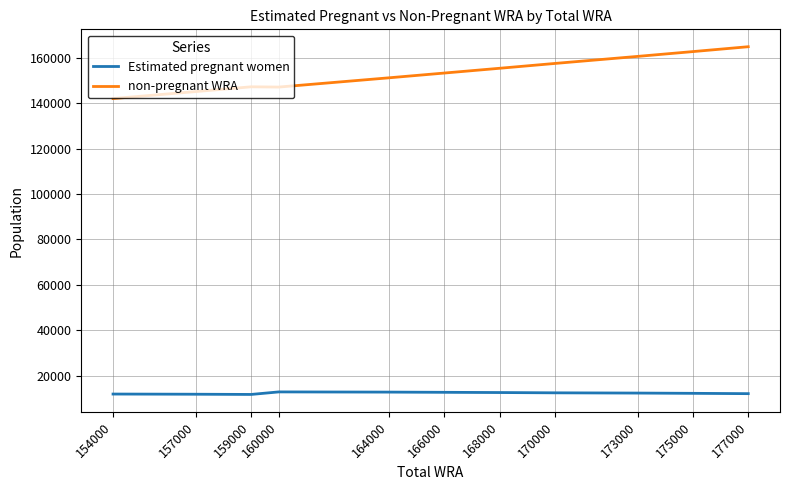

At 154000, list the series in order from largest to smallest.

non-pregnant WRA, Estimated pregnant women